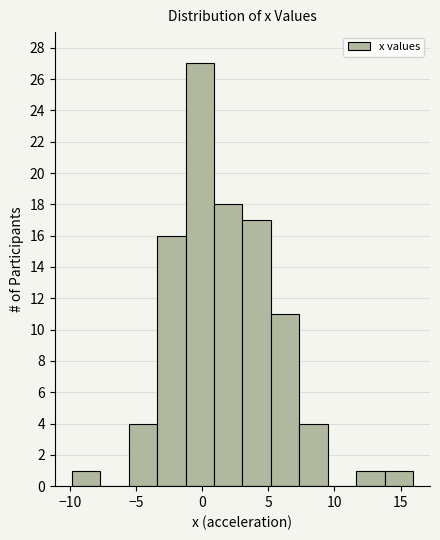

Reading left to right, list every bar in this chart as the range it spans on the x-axis followed by its height. Neither the bar edges nor the heights are printed on the chart, so give them approximately, as read against the axes.

-10.0 to -7.5: 1
-7.5 to -5.5: 0
-5.5 to -3.5: 4
-3.5 to -1.5: 16
-1.5 to 1.0: 27
1.0 to 3.0: 18
3.0 to 5.0: 17
5.0 to 7.5: 11
7.5 to 9.5: 4
9.5 to 11.5: 0
11.5 to 14.0: 1
14.0 to 16.0: 1